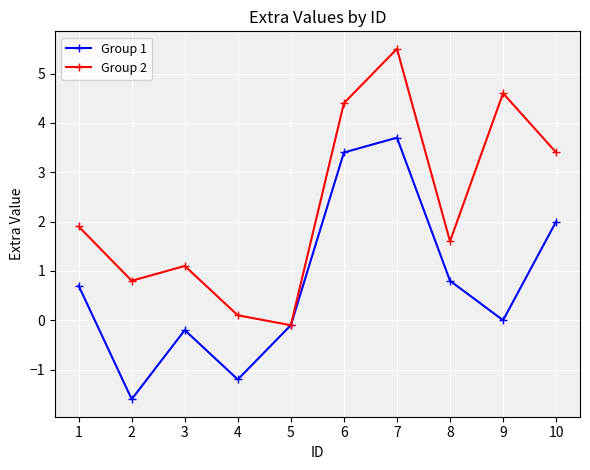

The Group 1 series shows -2.1 at 2. True or false?

False